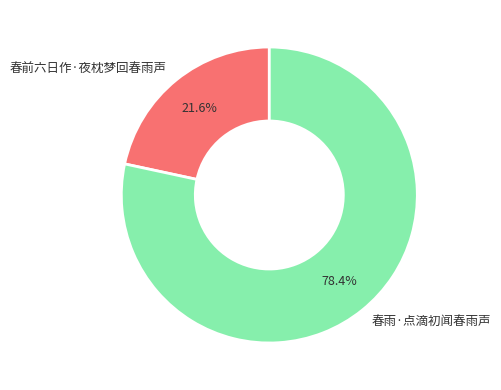

What is the ratio of the value at 春雨·点滴初闻春雨声 to the value at 春前六日作·夜枕梦回春雨声?

3.6